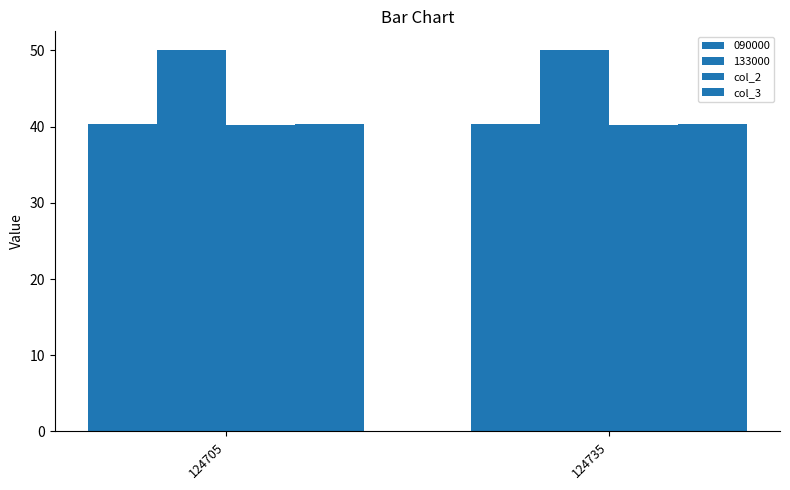

How many groups of bars are there?

2